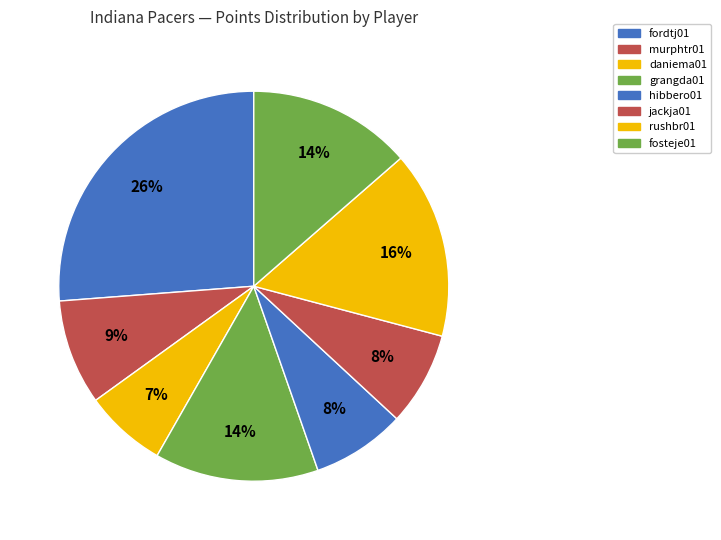

How many segments does this pie chart have?

8